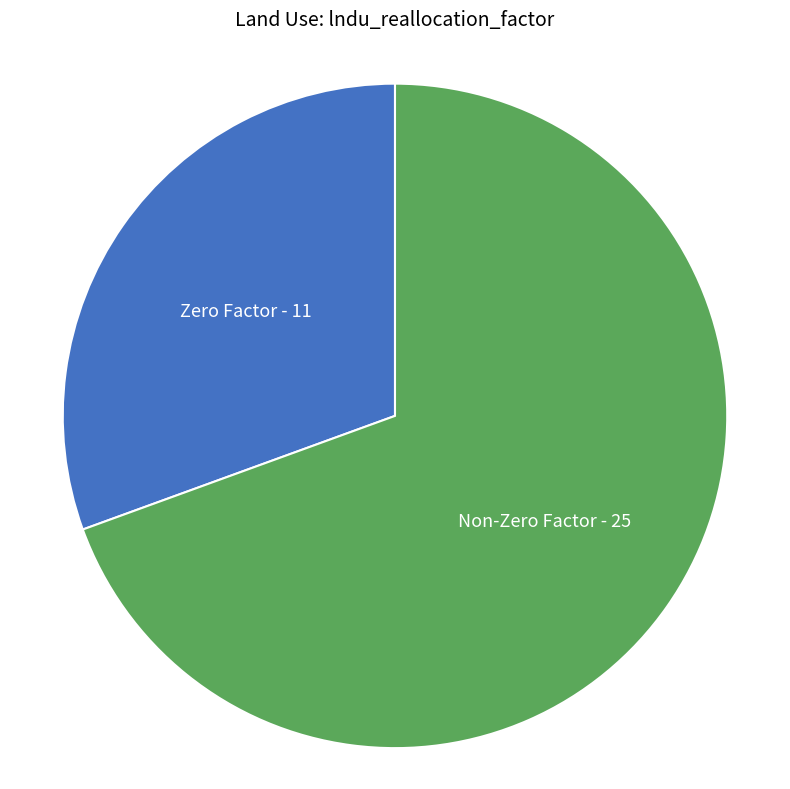

Combined, do Non-Zero Factor and Zero Factor account for over 50%?

Yes